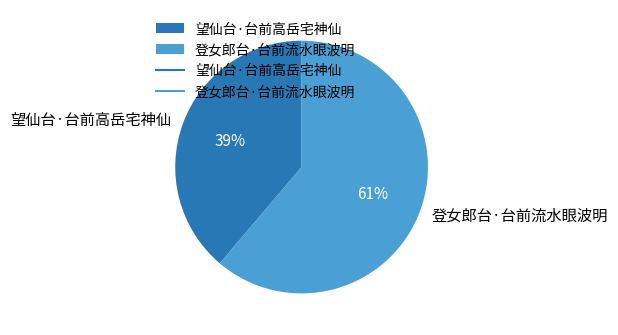

To the nearest percent, what is the difference between the largest and smallest slice percentages?

22%